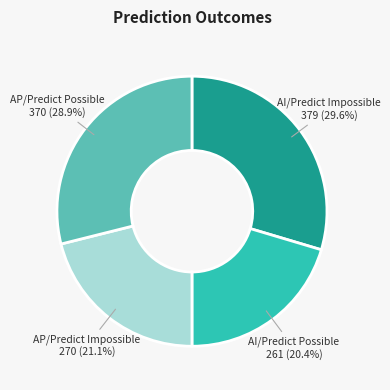

Is there a majority slice in this chart?

No